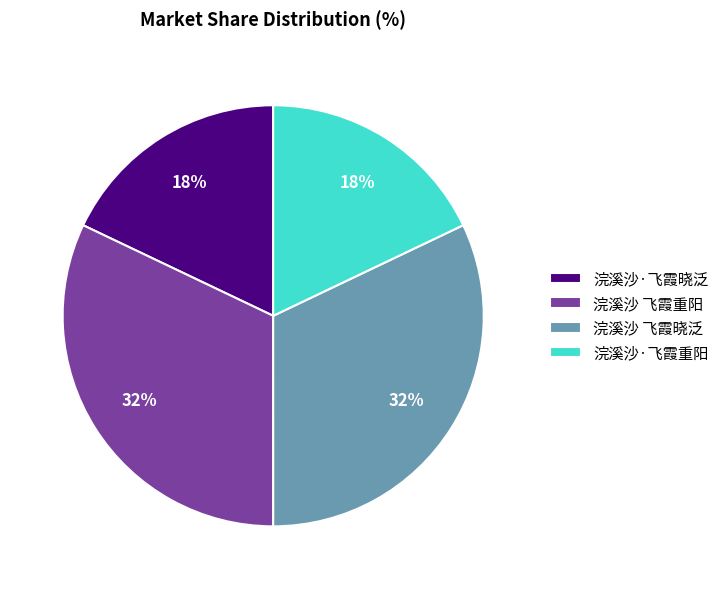

Is the sum of 浣溪沙·飞霞重阳 and 浣溪沙·飞霞晓泛 greater than half?

No